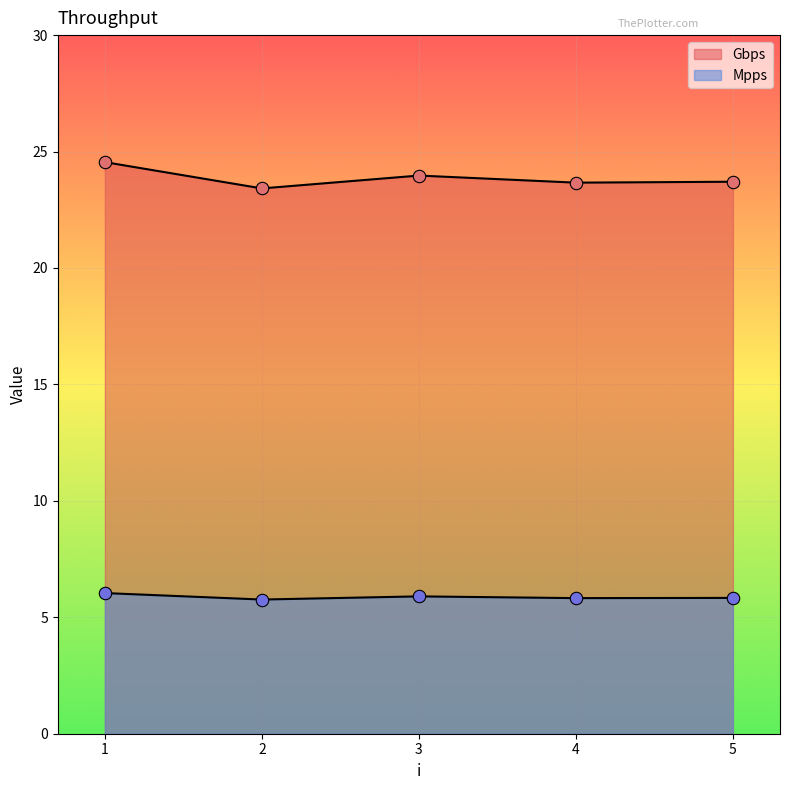

What is the total value across all series at 2?

29.2